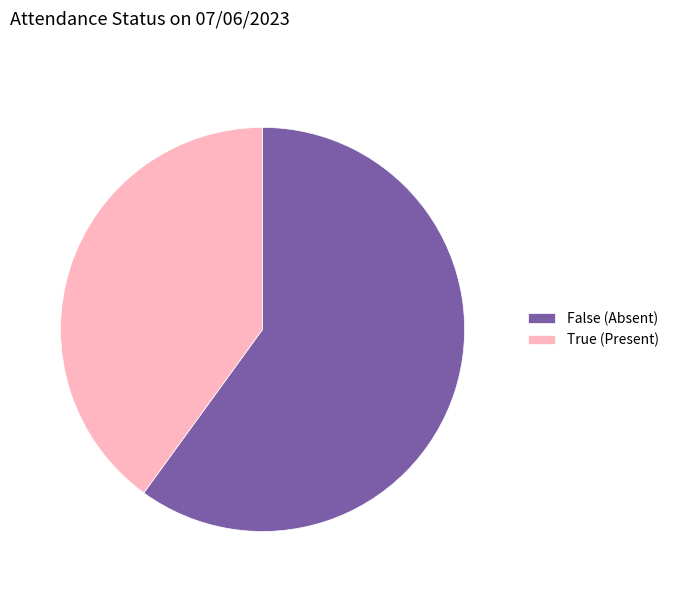

Which category has the biggest portion of the pie?

False (Absent)